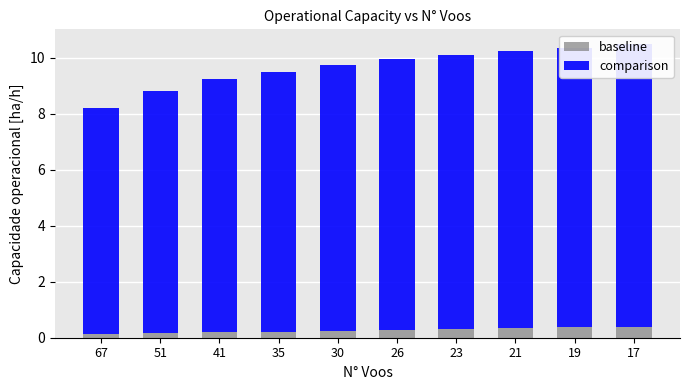

Which category has the lowest value in the comparison series?

67